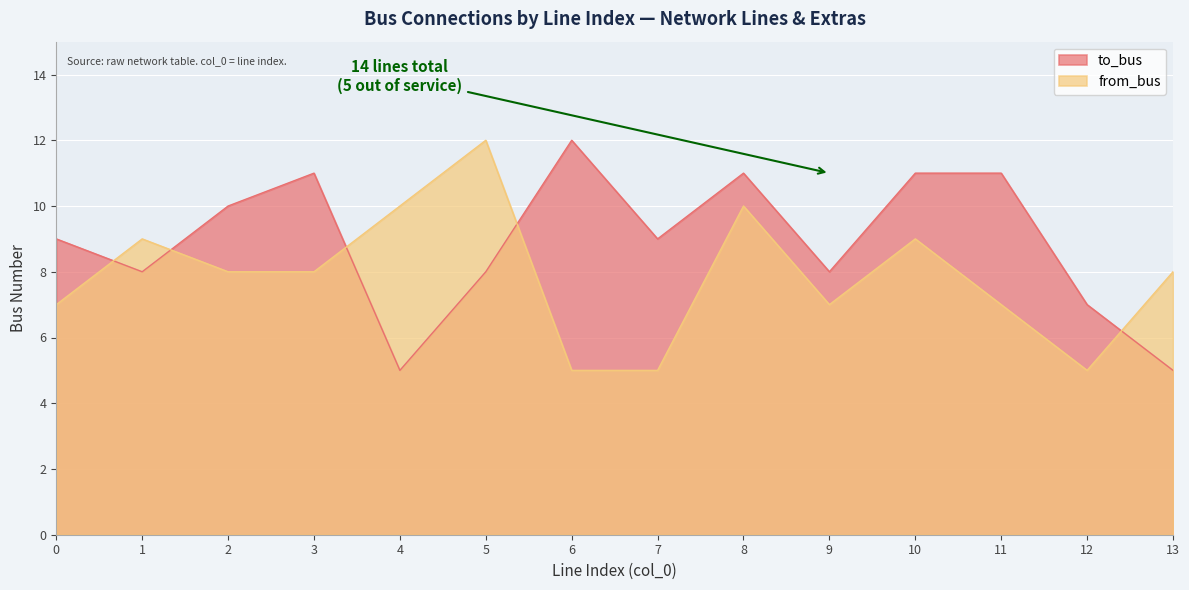

What are all the series names shown in the legend?

to_bus, from_bus